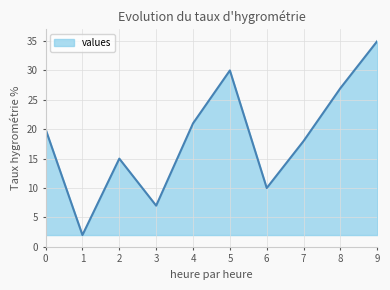

Read the value at 8.

27